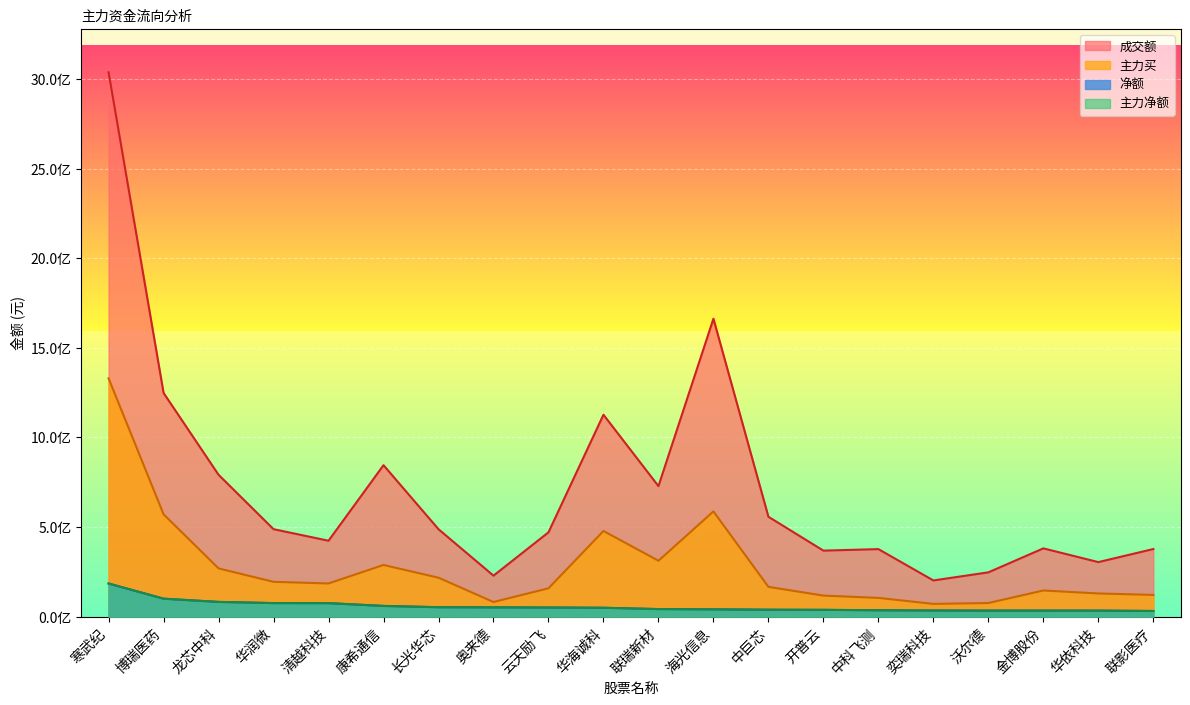

Which series has the widest spread of values?

成交额